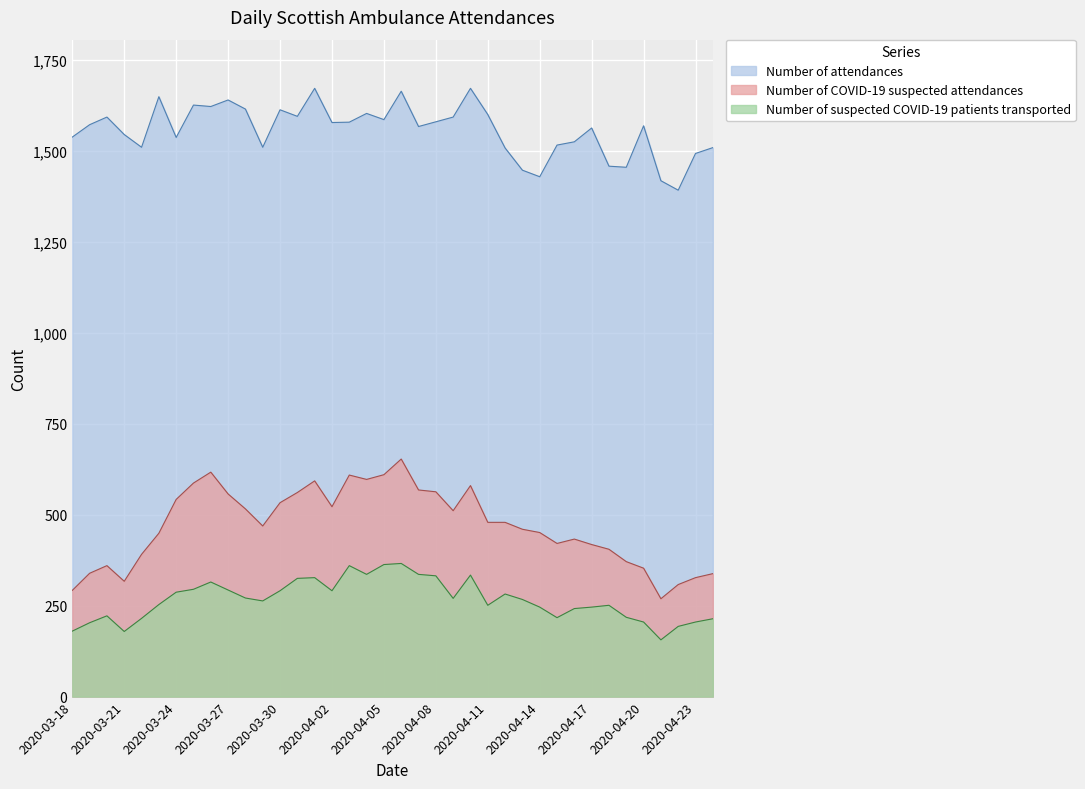

Between 2020-03-30 and 2020-04-16, which series saw the biggest shift?

Number of COVID-19 suspected attendances